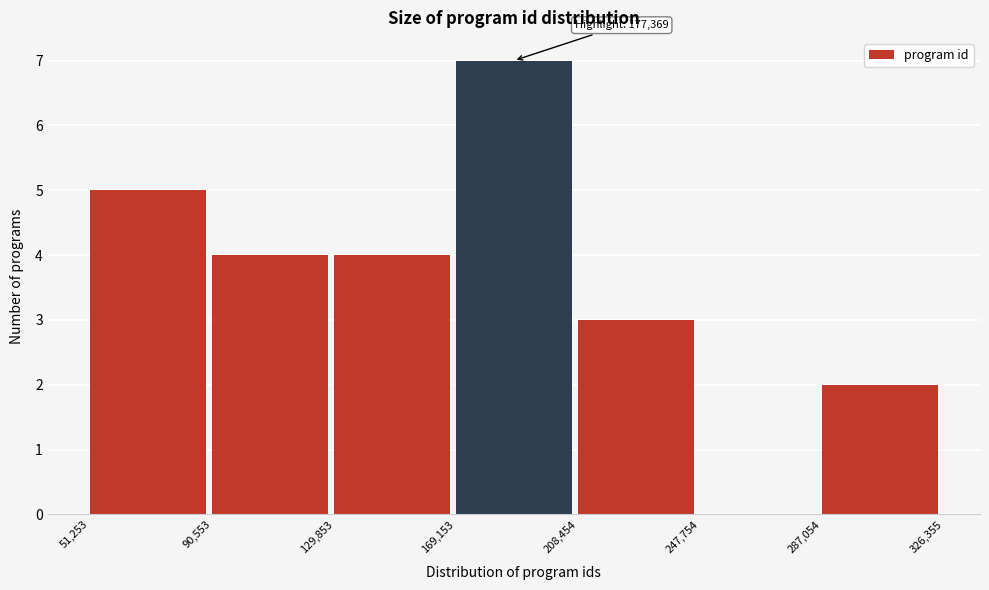

Which range on the x-axis has the tallest bar?

169,153 to 208,454